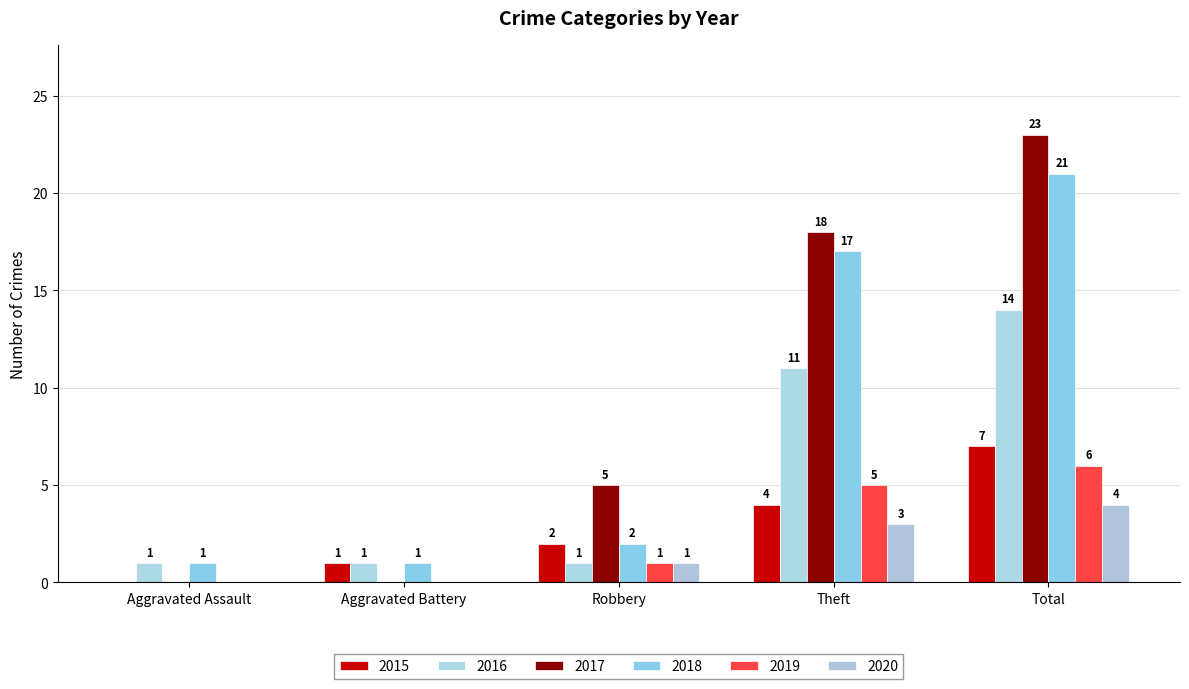

Between Robbery and Total, which series saw the biggest shift?

2018